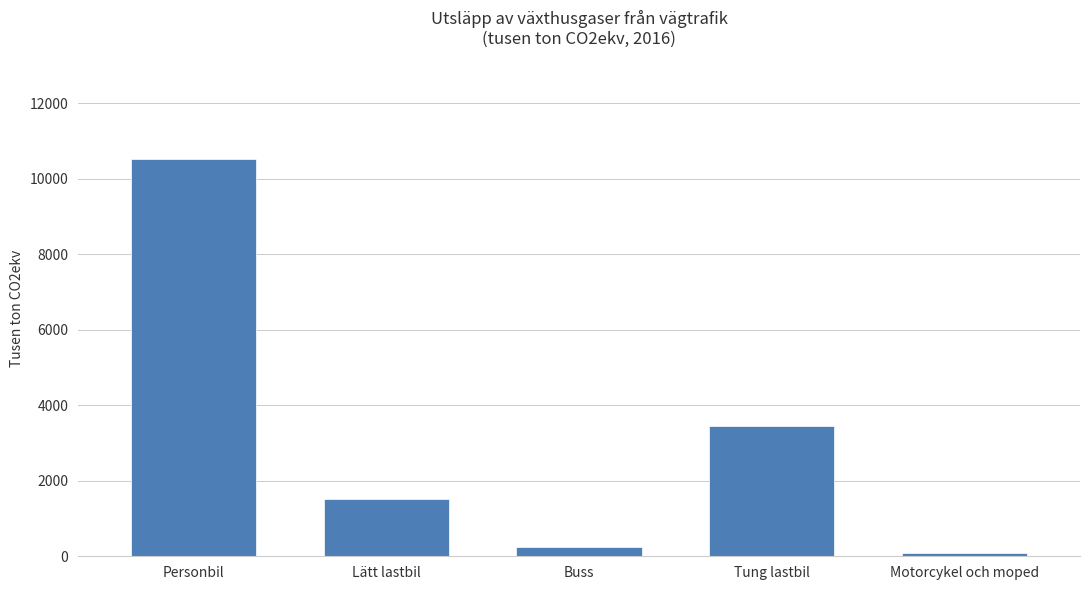

Between Buss and Tung lastbil, which is larger?

Tung lastbil